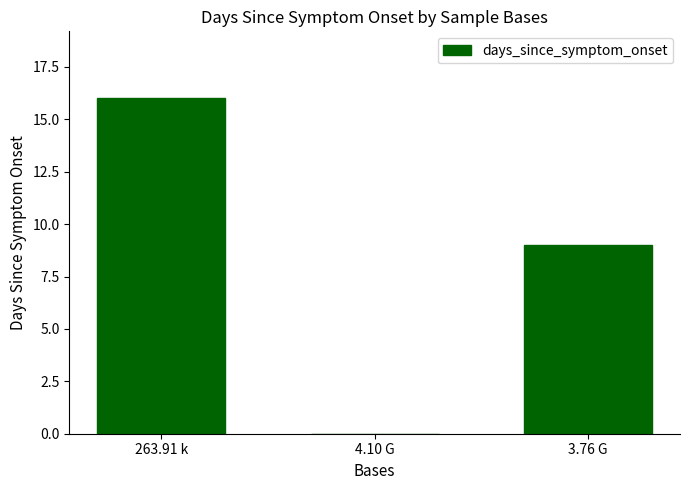

How many data points does each series have?

3